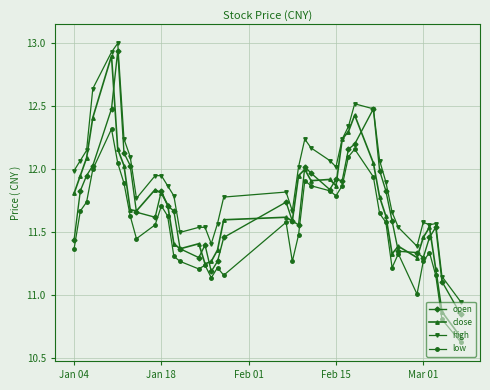

At how many categories does at least one series exceed 11?

39